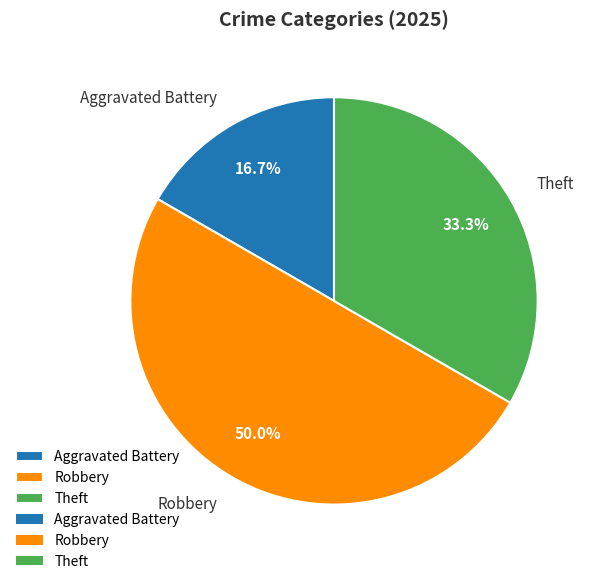

To the nearest percent, what is the average slice percentage?

33%